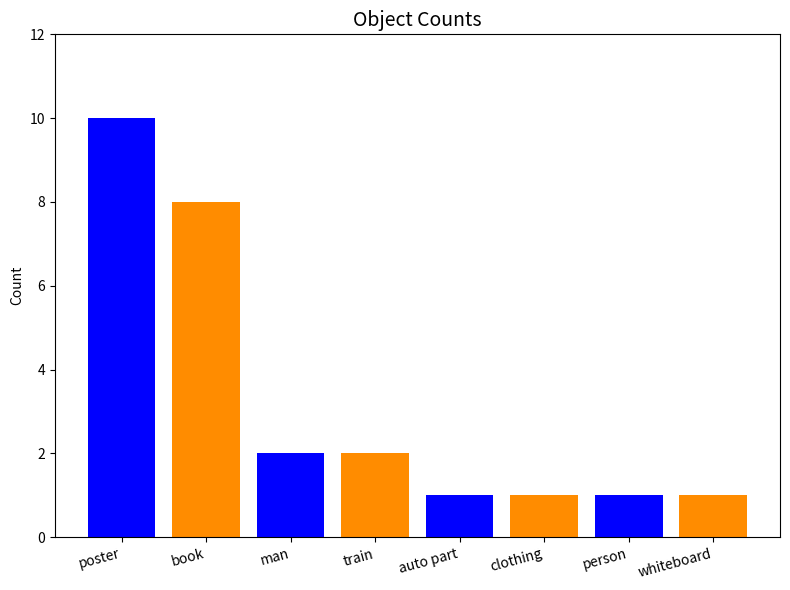

The chart shows a value of 1 at whiteboard. True or false?

True